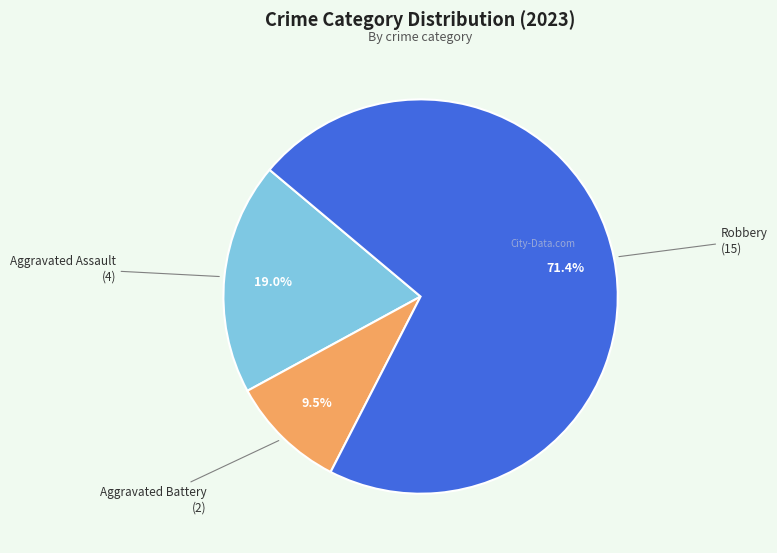

Is there any slice that represents more than half of the pie?

Yes